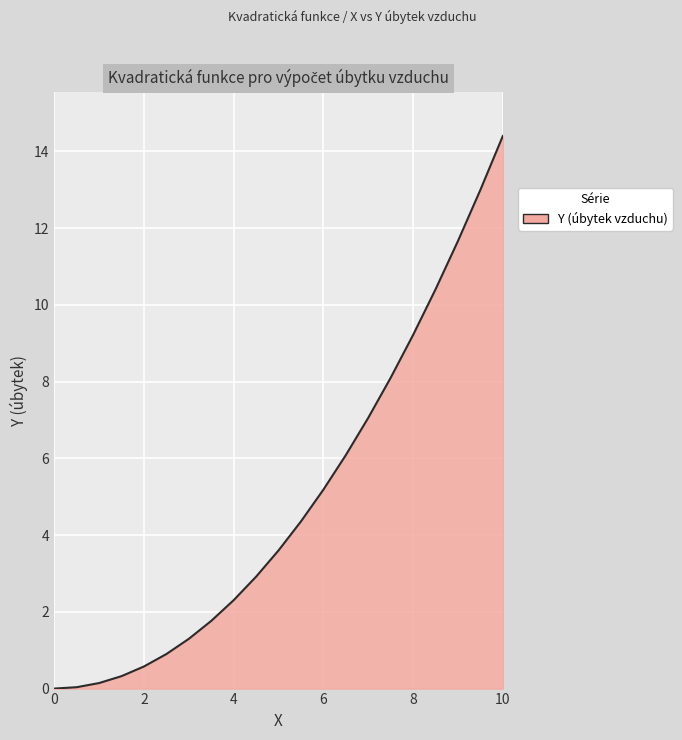

What is the difference between the maximum and minimum values?

14.4